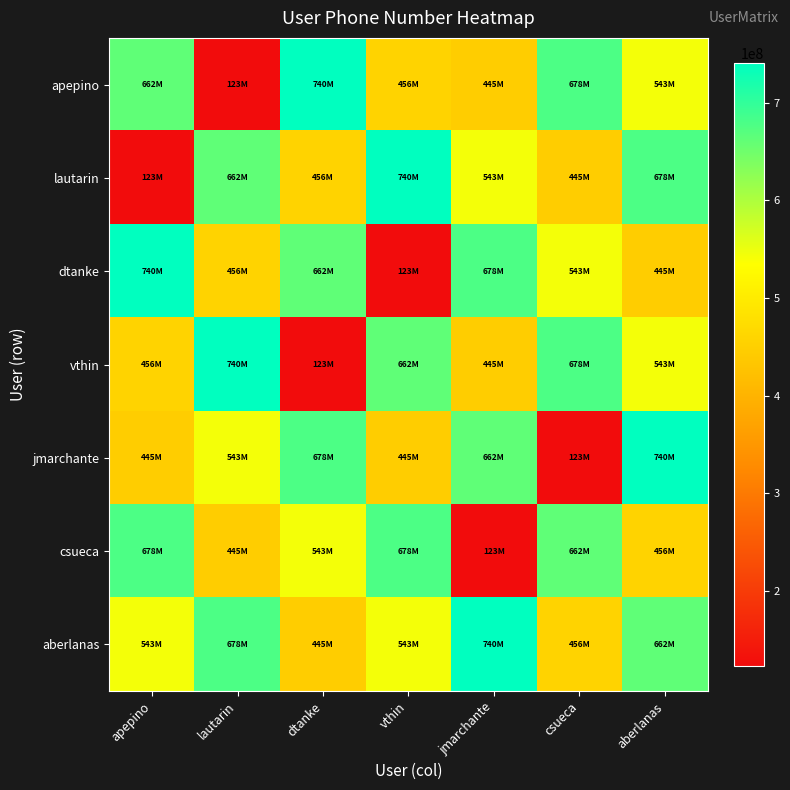

Which series has the largest total across all categories?

aberlanas